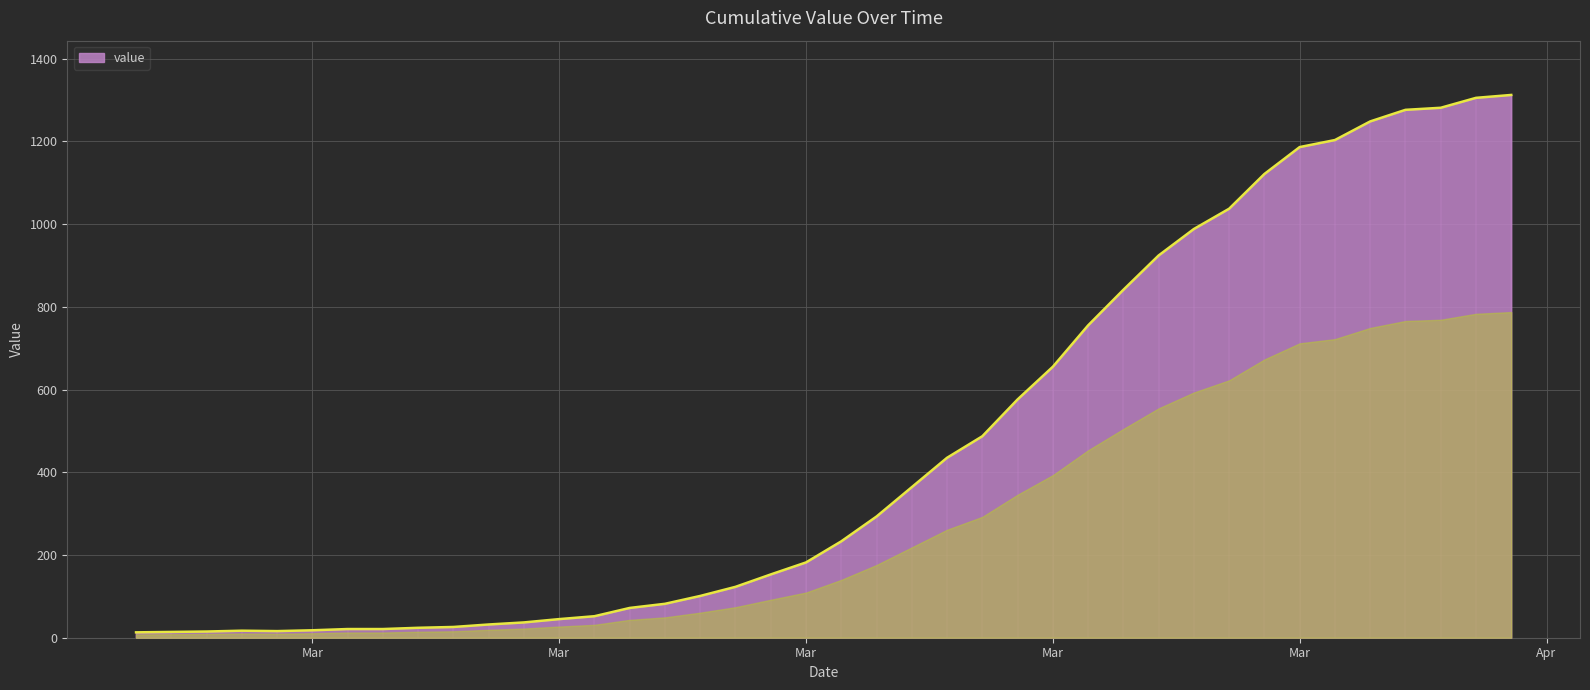

Reading left to right, list all the values displayed in this chart.

13	14	15	17	16	18	21	21	24	26	32	37	45	52	72	82	101	123	153	182	233	293	364	435	487	576	655	755	841	924	988	1037	1121	1186	1203	1248	1276	1281	1305	1312